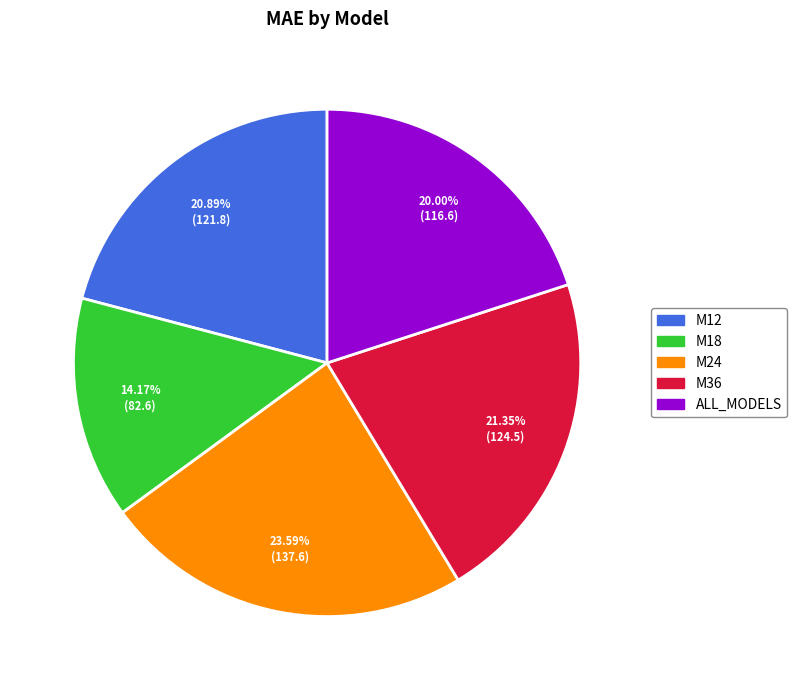

To the nearest percent, what percentage of the pie is M12?

21%